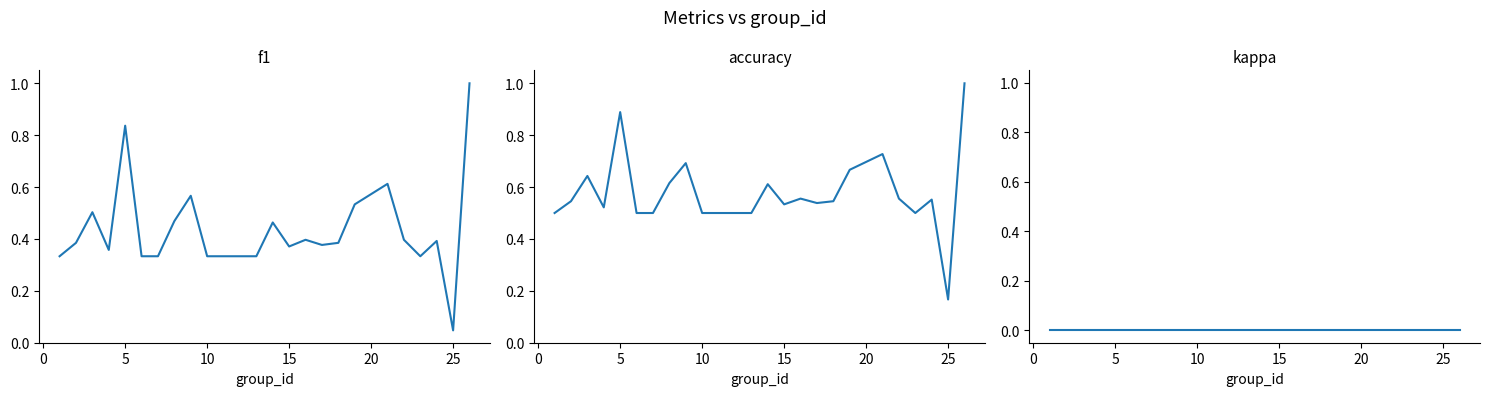

True or false: accuracy and f1 cross at least once.

False